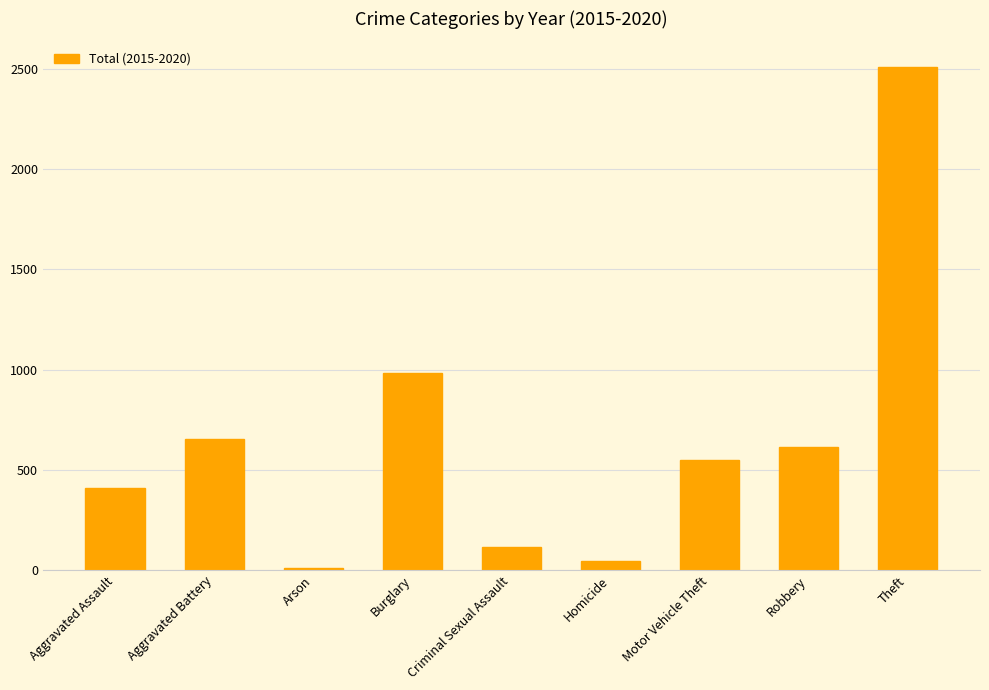

How many data points are less than 550?

4